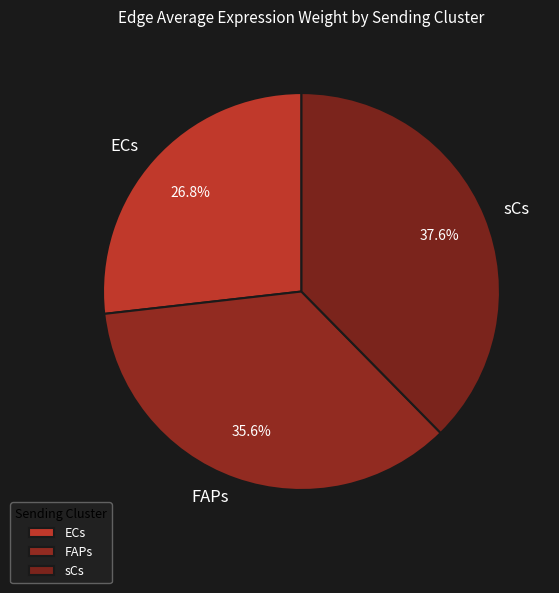

Rank the categories by value from lowest to highest.

ECs, FAPs, sCs